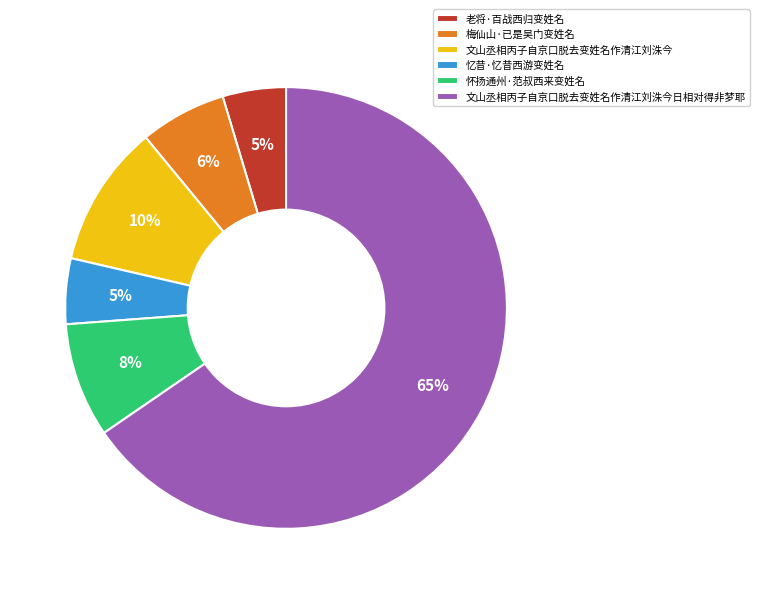

To the nearest percent, what is the combined percentage of 梅仙山·已是吴门变姓名 and 忆昔·忆昔西游变姓名?

11%